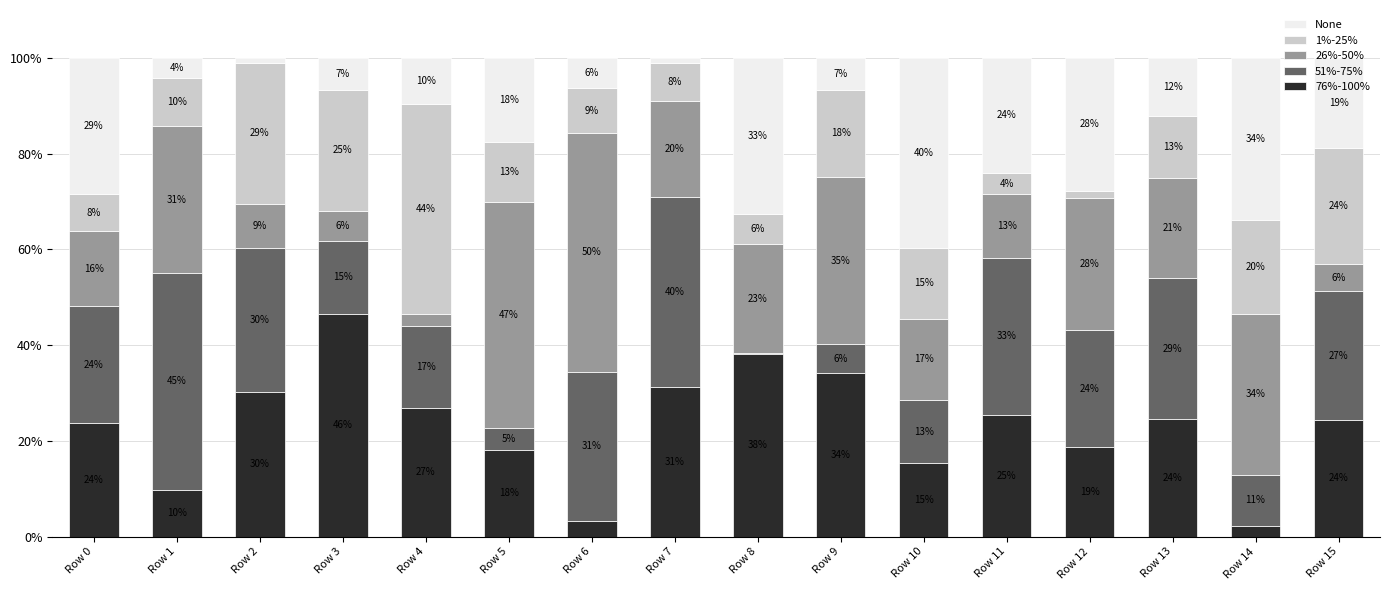

How many values in the 76%-100% series exceed 24?

9